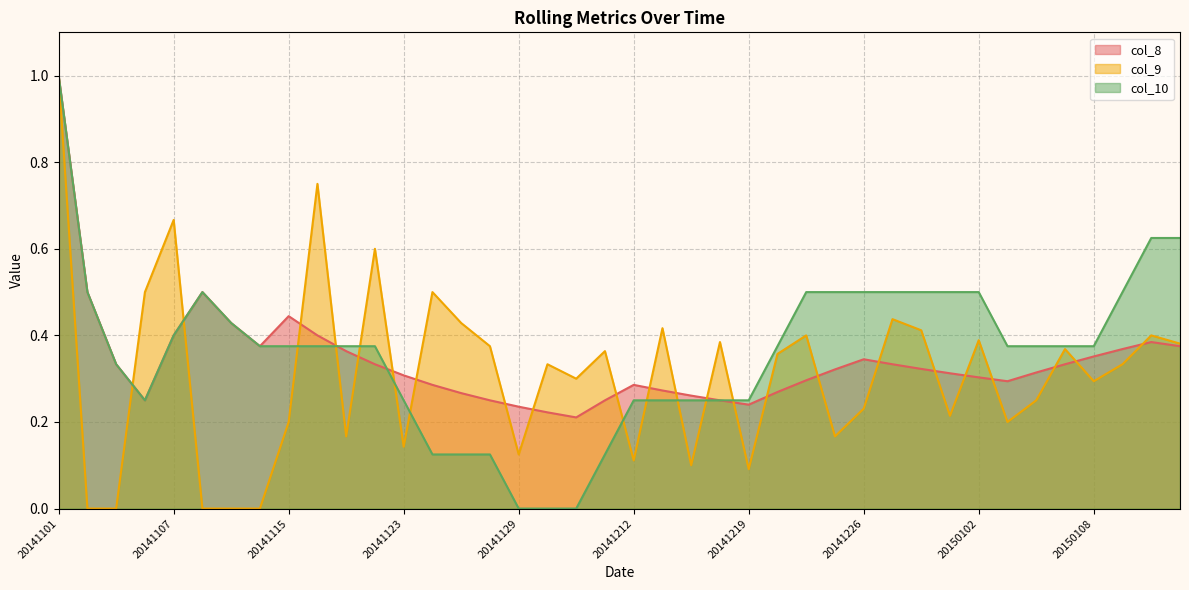

How many times do col_8_line and col_9_line cross each other?

23